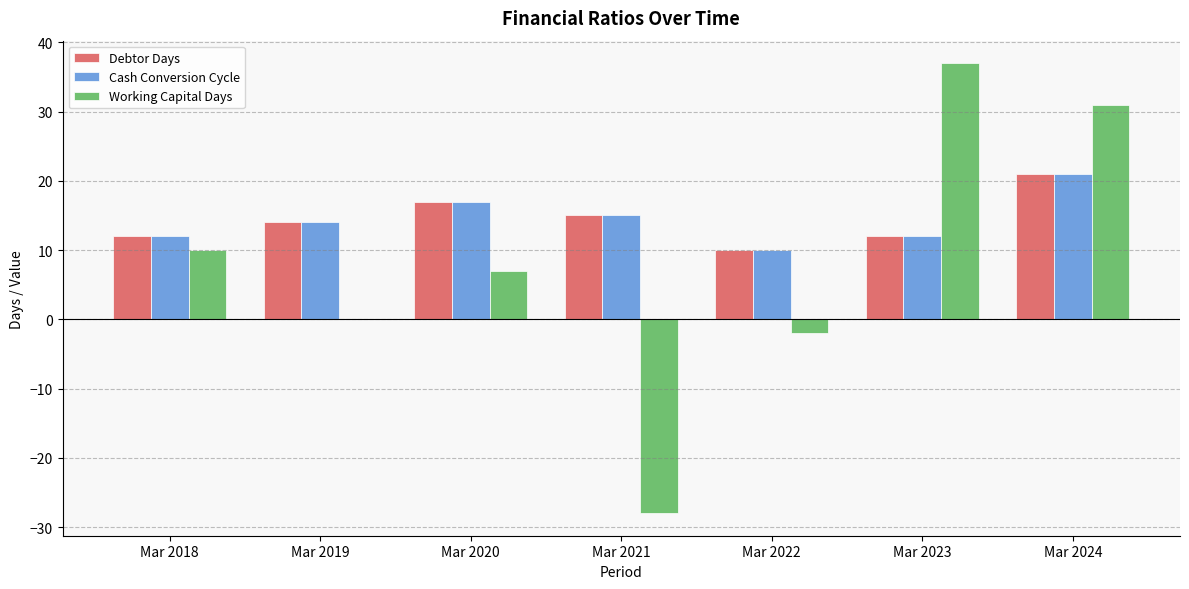

Count the number of data series in this chart.

3